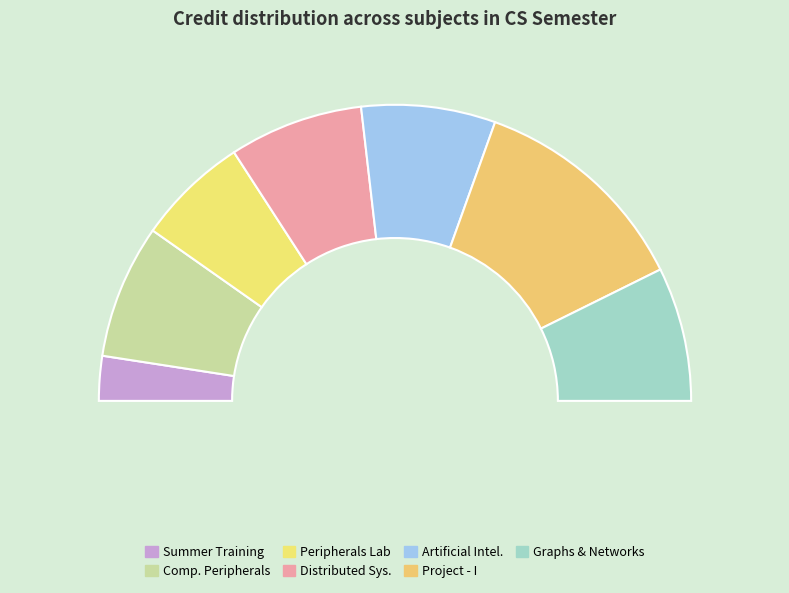

Approximately how many times larger is the value at CS400 Summer Training compared to CS498 Project - I?

0.2